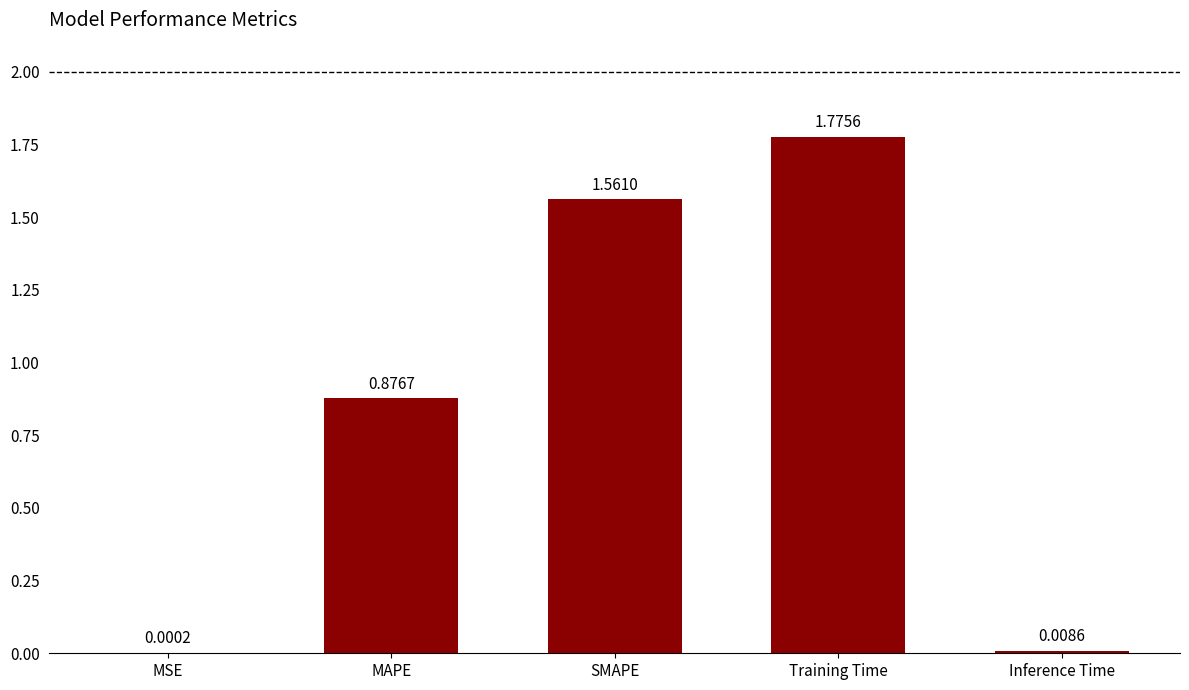

Count the number of data series in this chart.

1